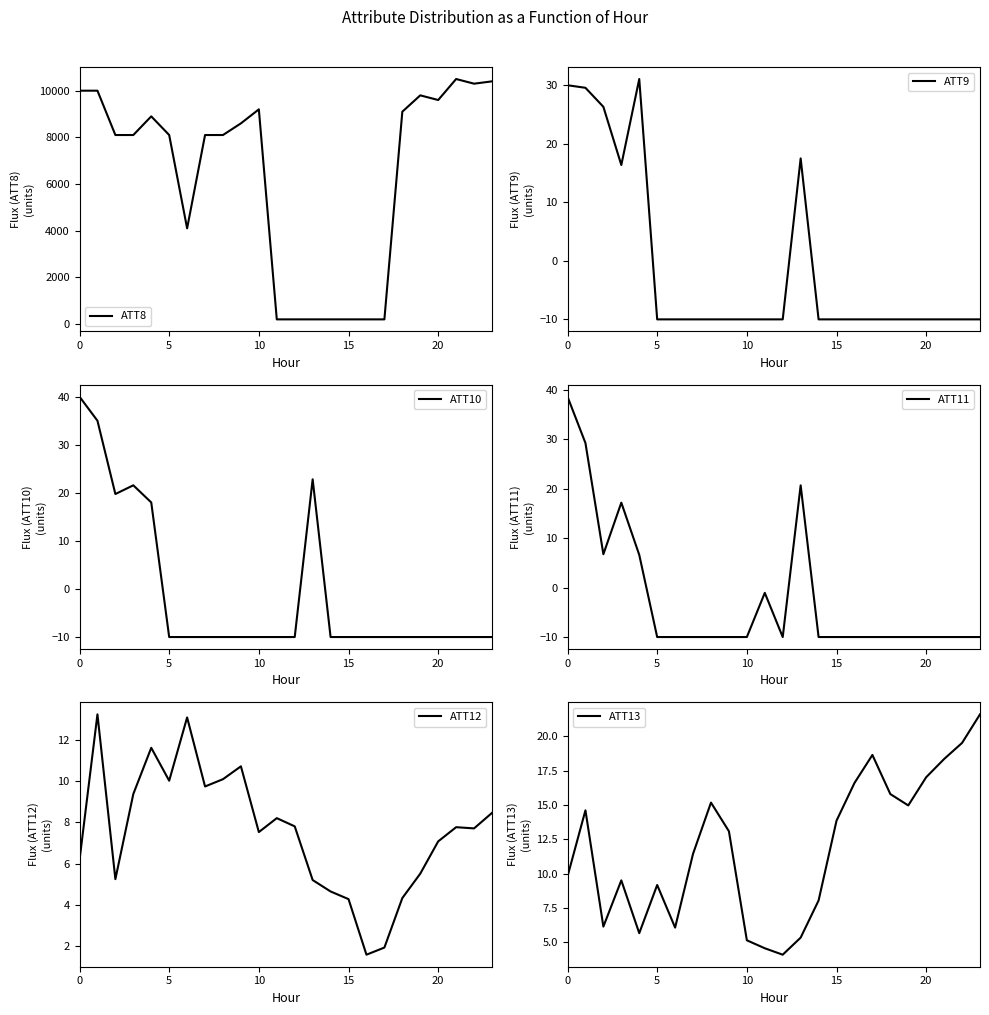

Which series ends up on top after the final intersection of ATT12 and ATT11?

ATT12